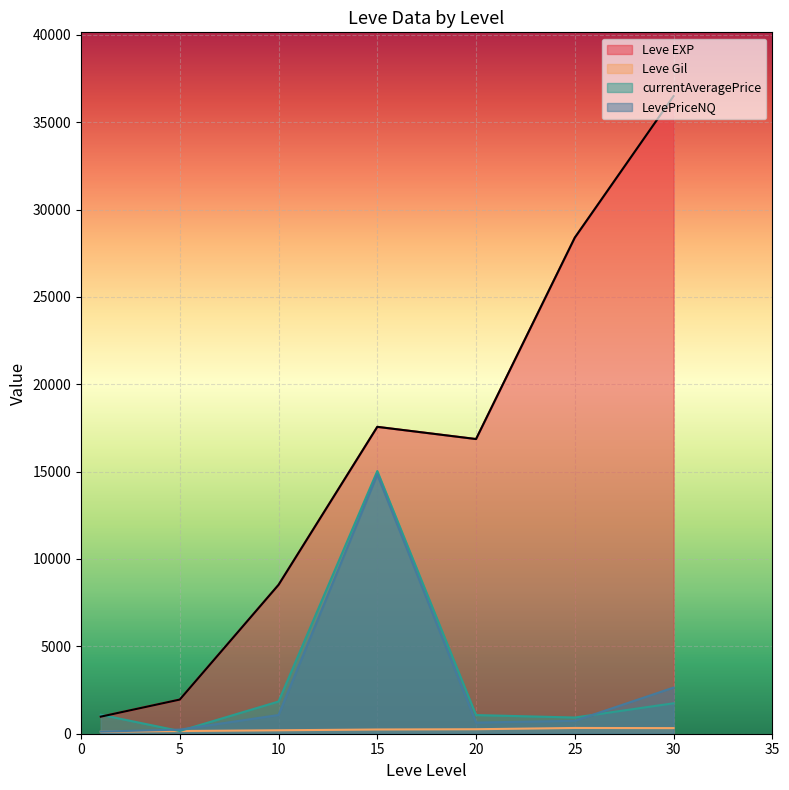

Which series has the largest total across all categories?

Leve EXP